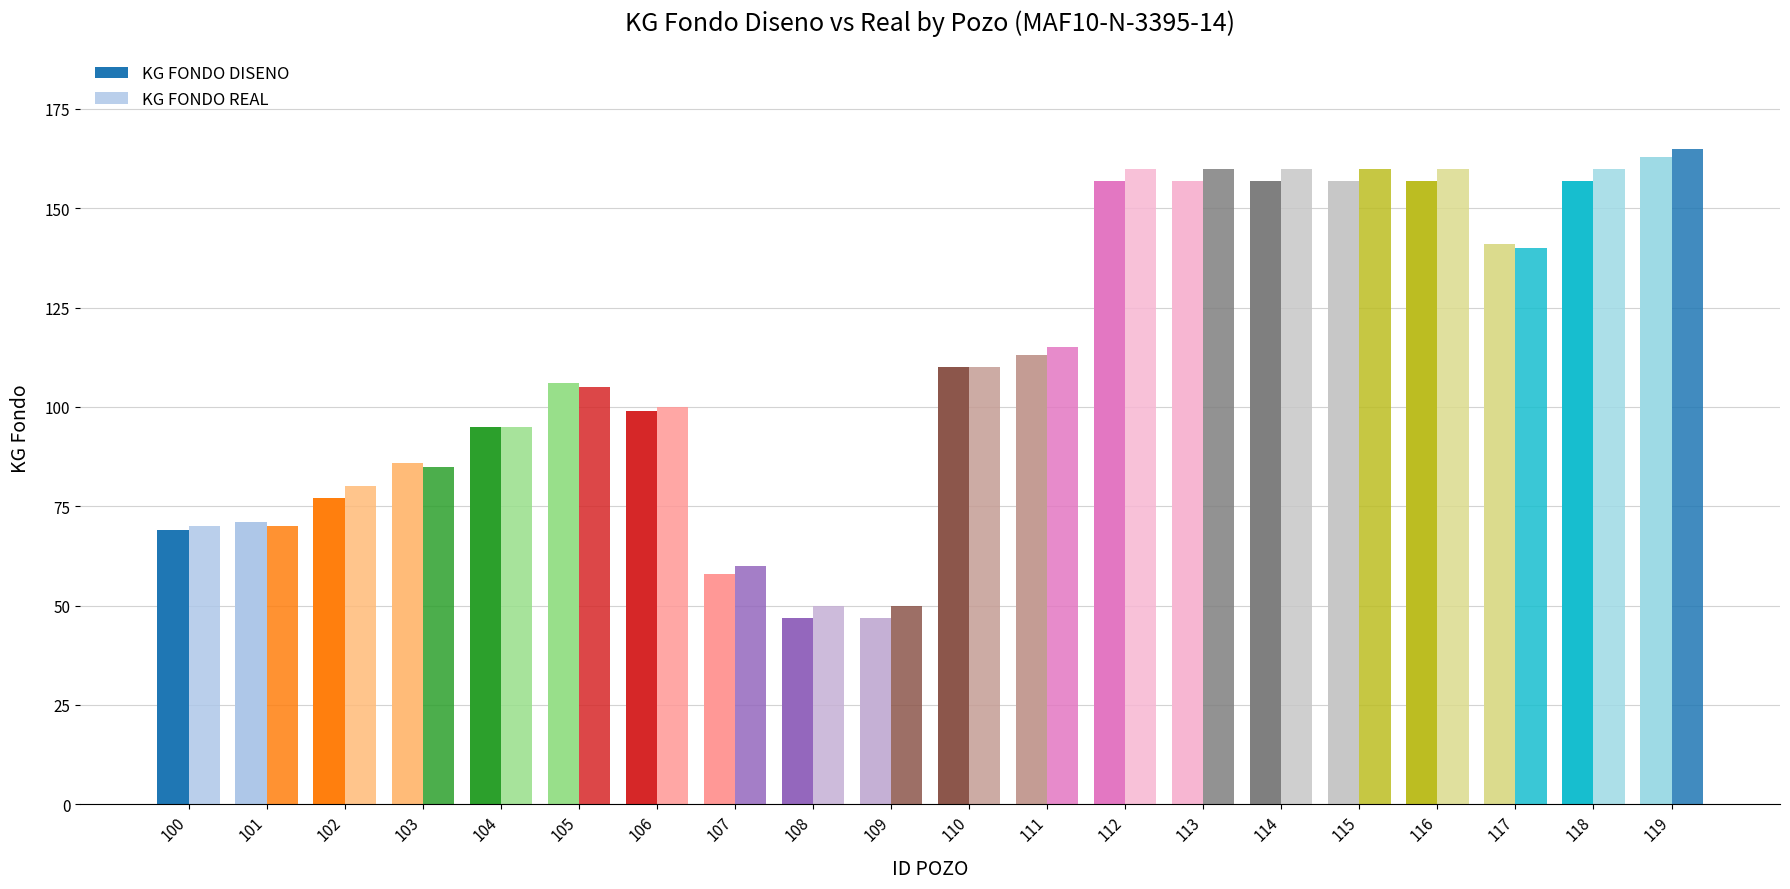

List the labels in order of KG FONDO DISENO value, largest first.

119, 112, 113, 114, 115, 116, 118, 117, 111, 110, 105, 106, 104, 103, 102, 101, 100, 107, 108, 109